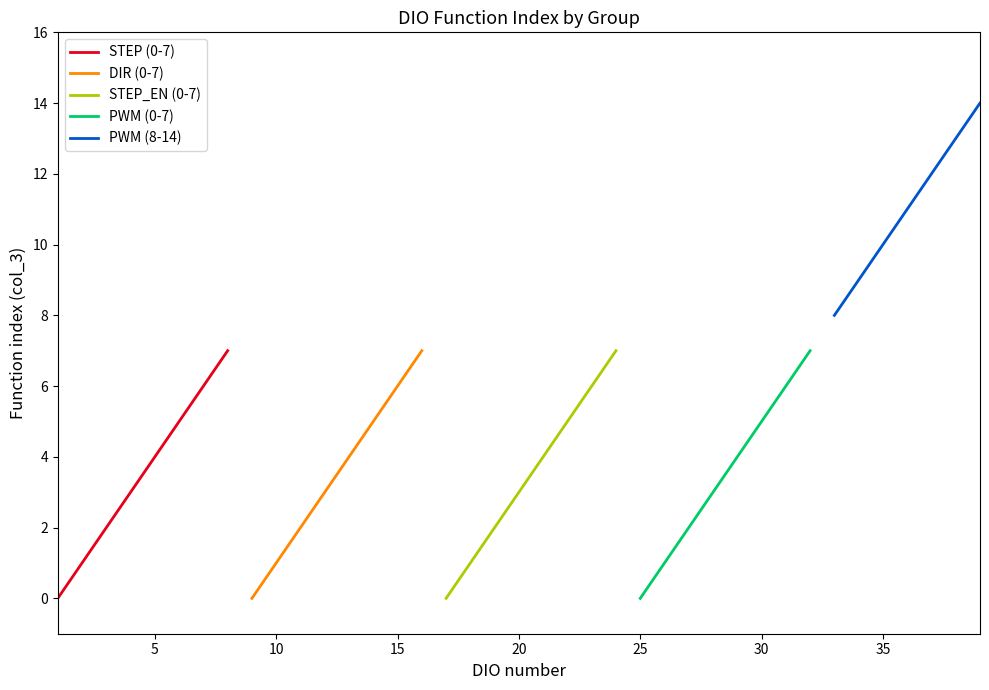

True or false: there are more than 0 points higher than both neighbors.

False